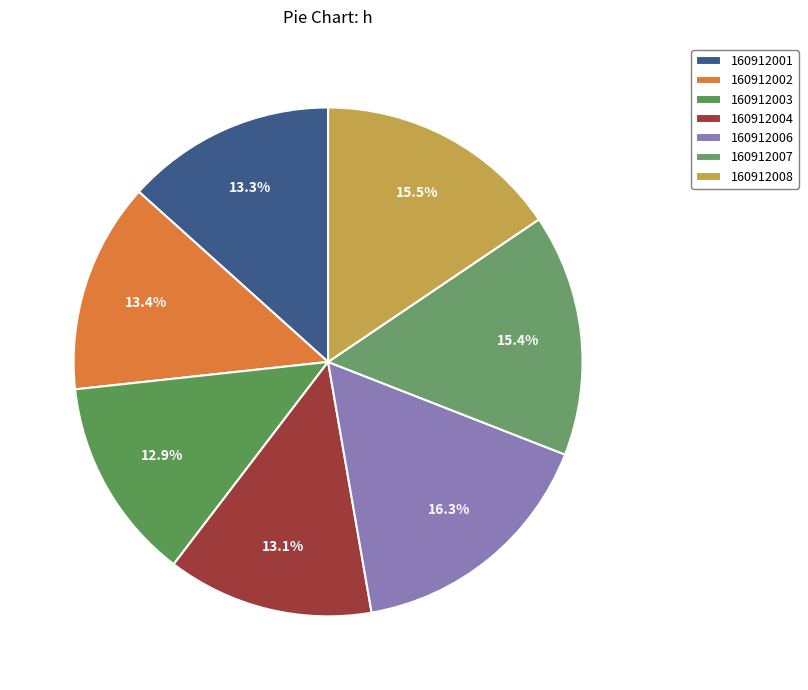

To the nearest percent, what percentage of the pie is 160912007?

15%